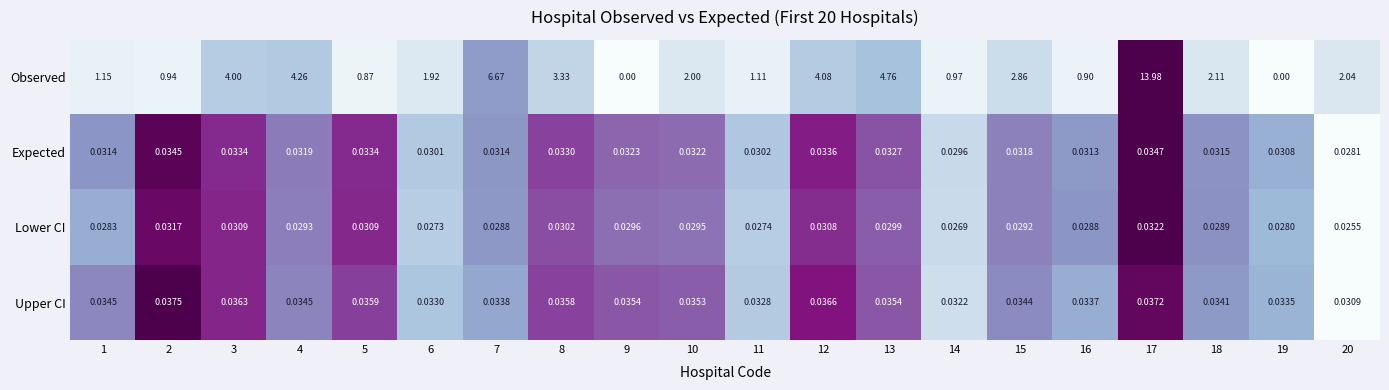

What is the greatest value displayed?

14.0